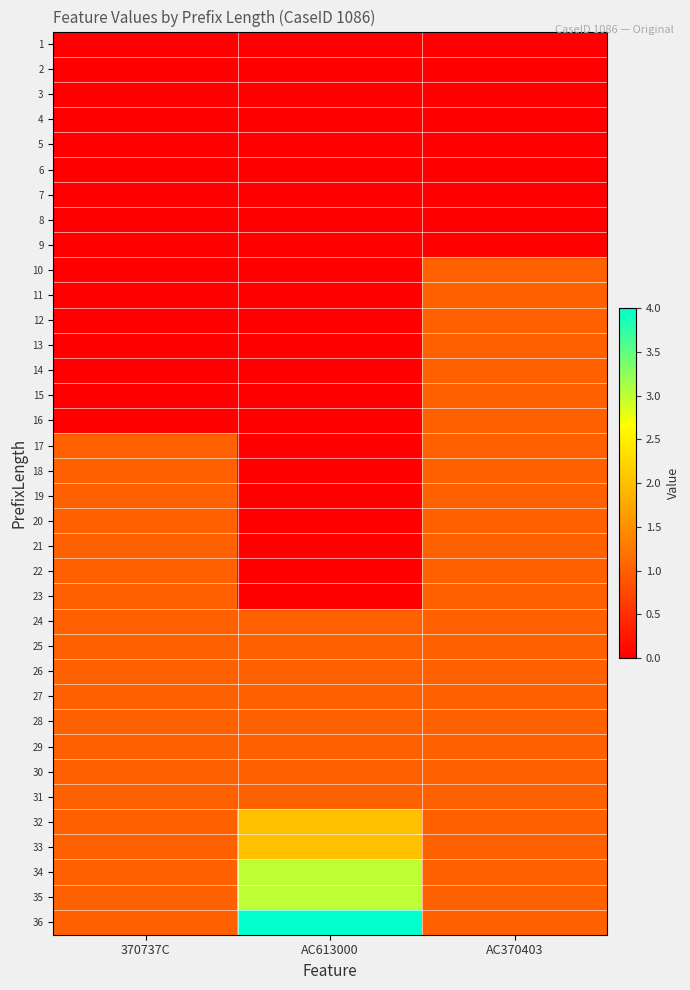

What is the maximum value shown in the chart?

4